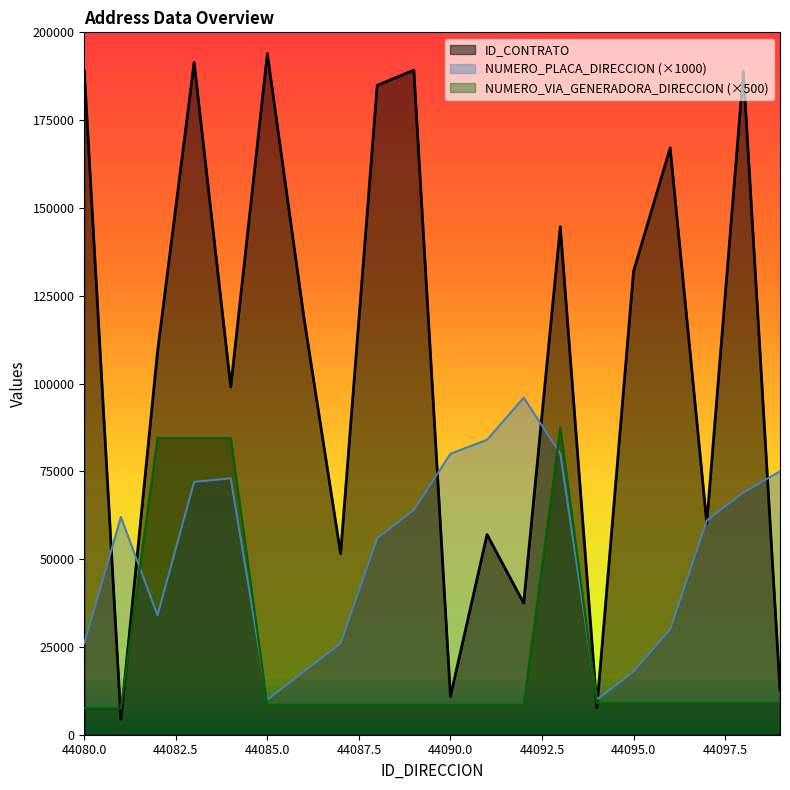

What is the spread (max minus min) of values at 44084?

26038